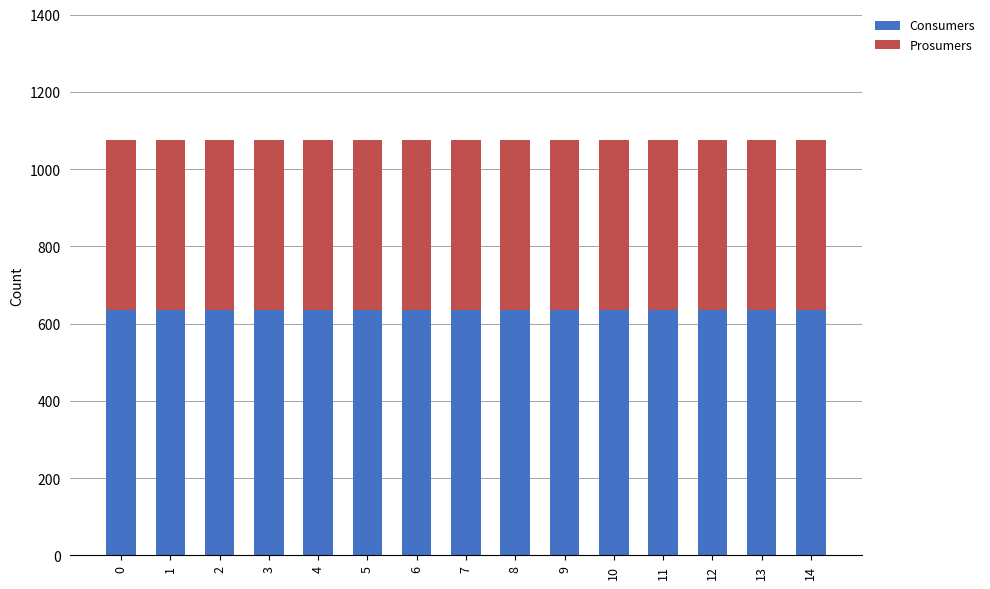

What are all the series names shown in the legend?

Consumers, Prosumers